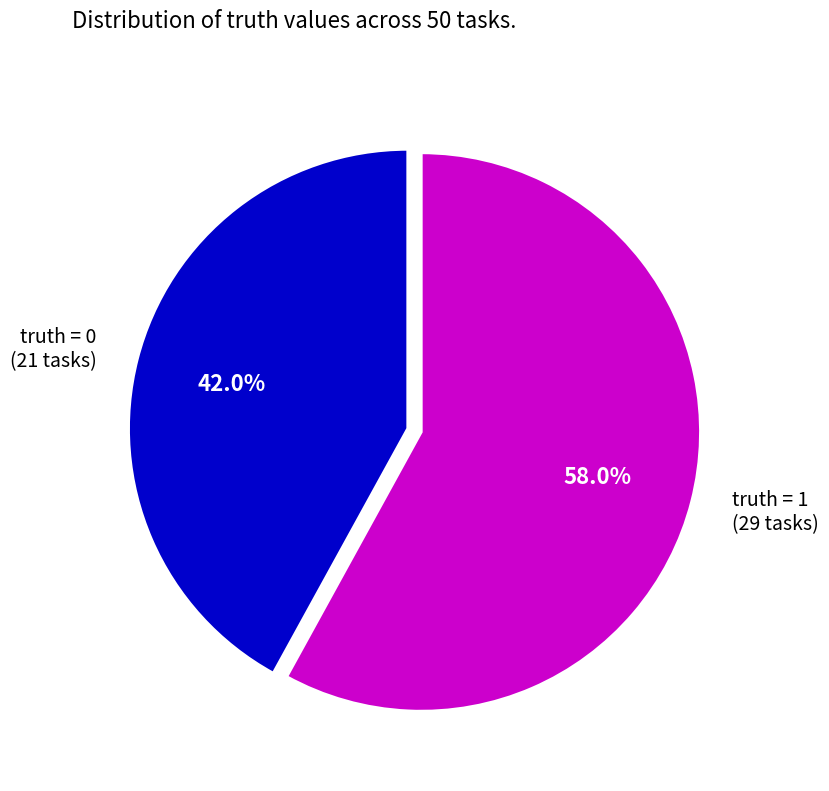

To the nearest percent, what is the difference between the largest and smallest slice percentages?

16%